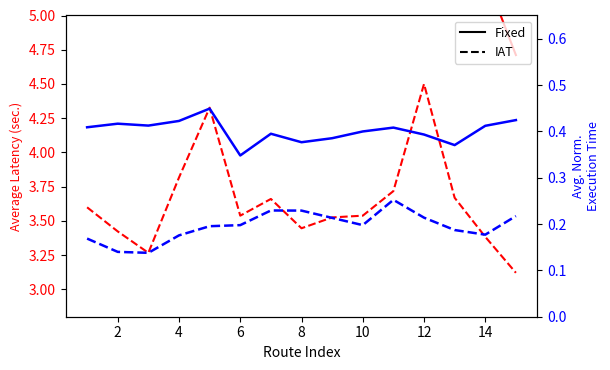

What is the value of the Idle (Fixed) point at the 1st from the left?

0.4